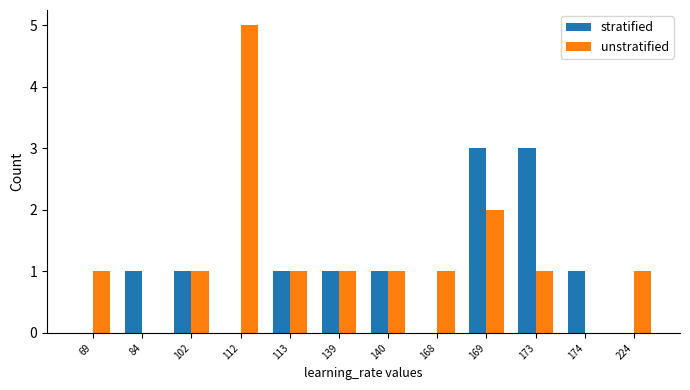

Is it true that stratified equals 1 at 113?

True